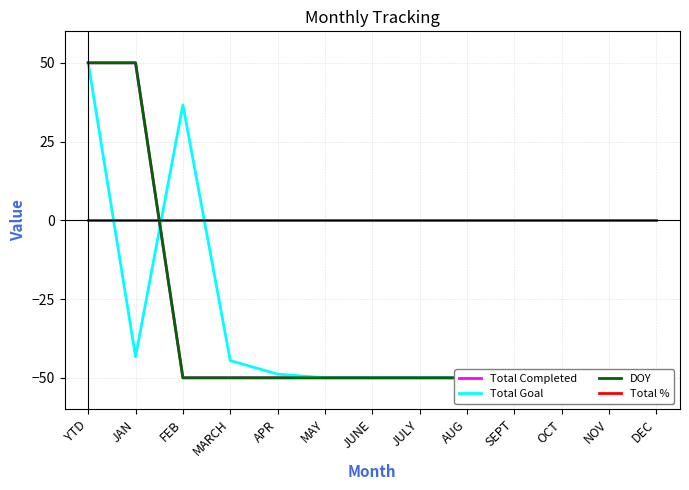

What is the sum of all Total Goal values?

-450.0